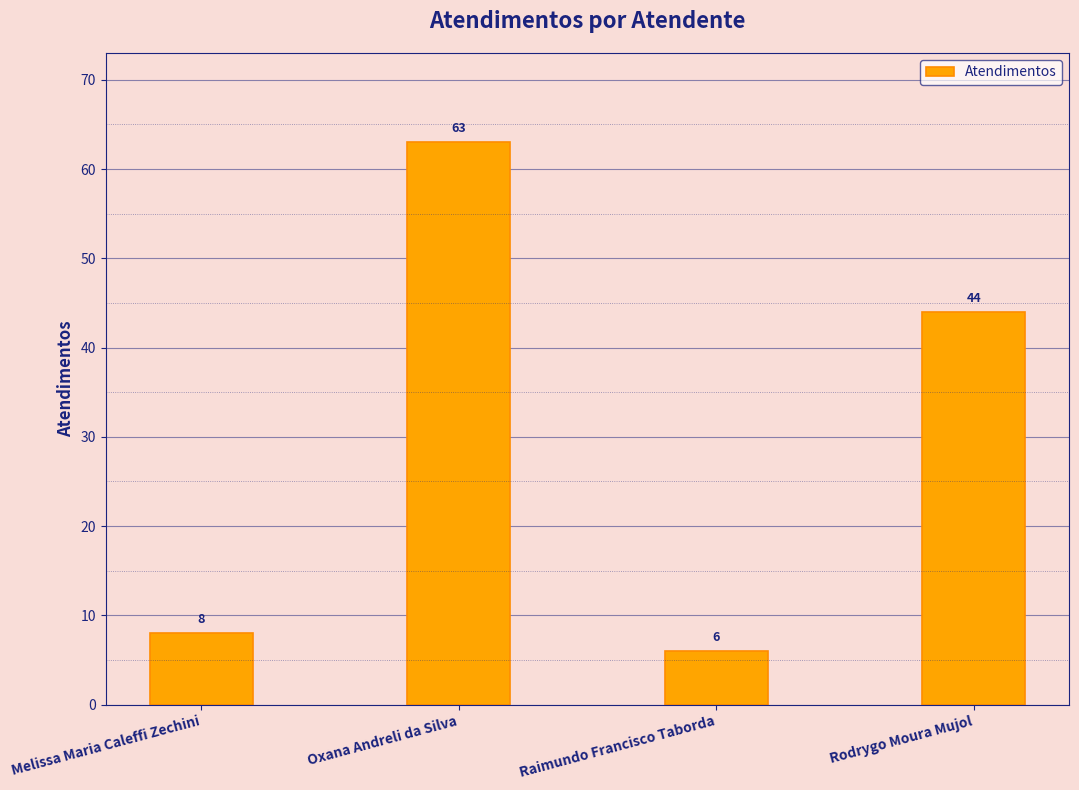

Are the bars grouped side by side (vs. stacked)?

No